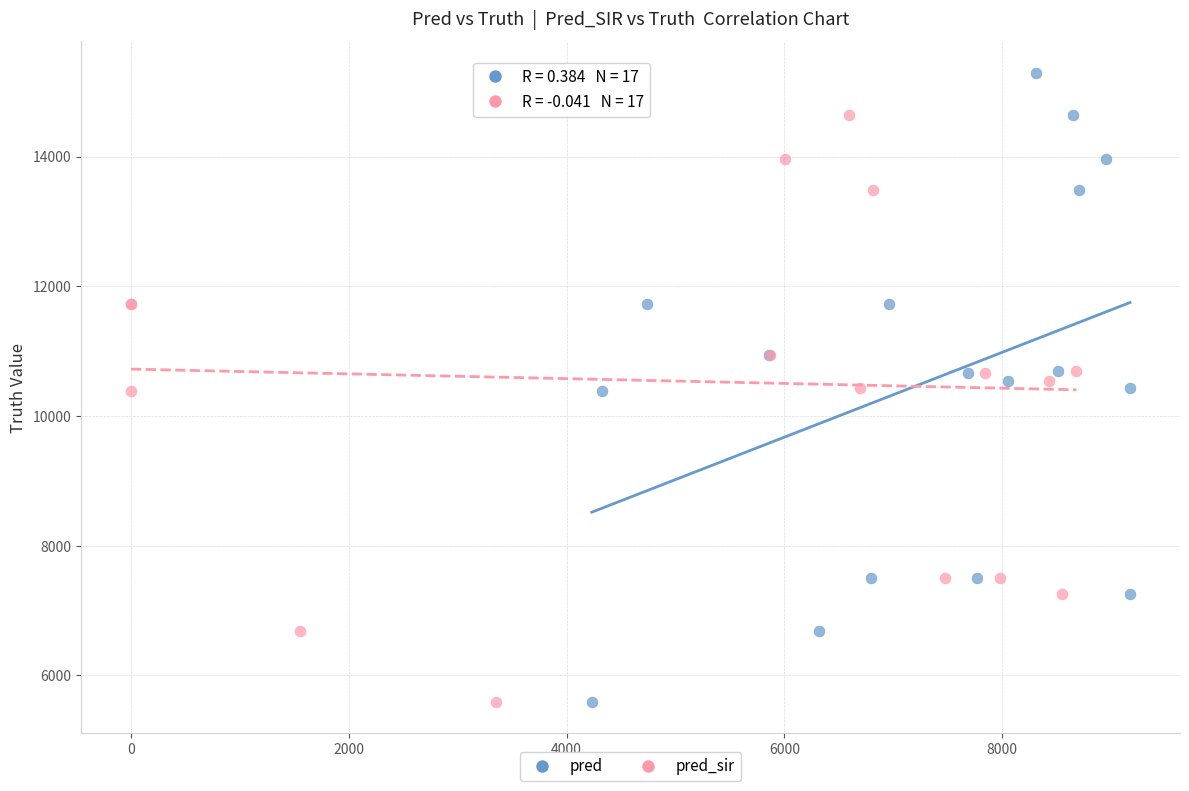

What are all the series names shown in the legend?

pred, pred_sir